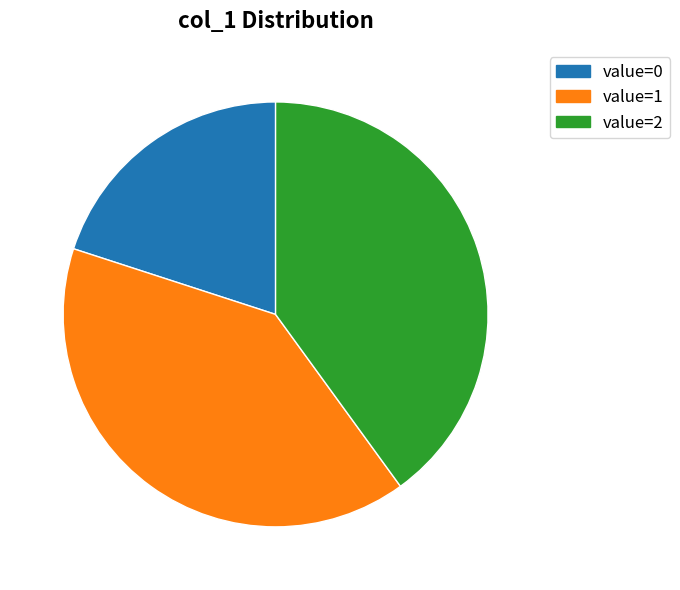

Is there any slice that represents more than half of the pie?

No